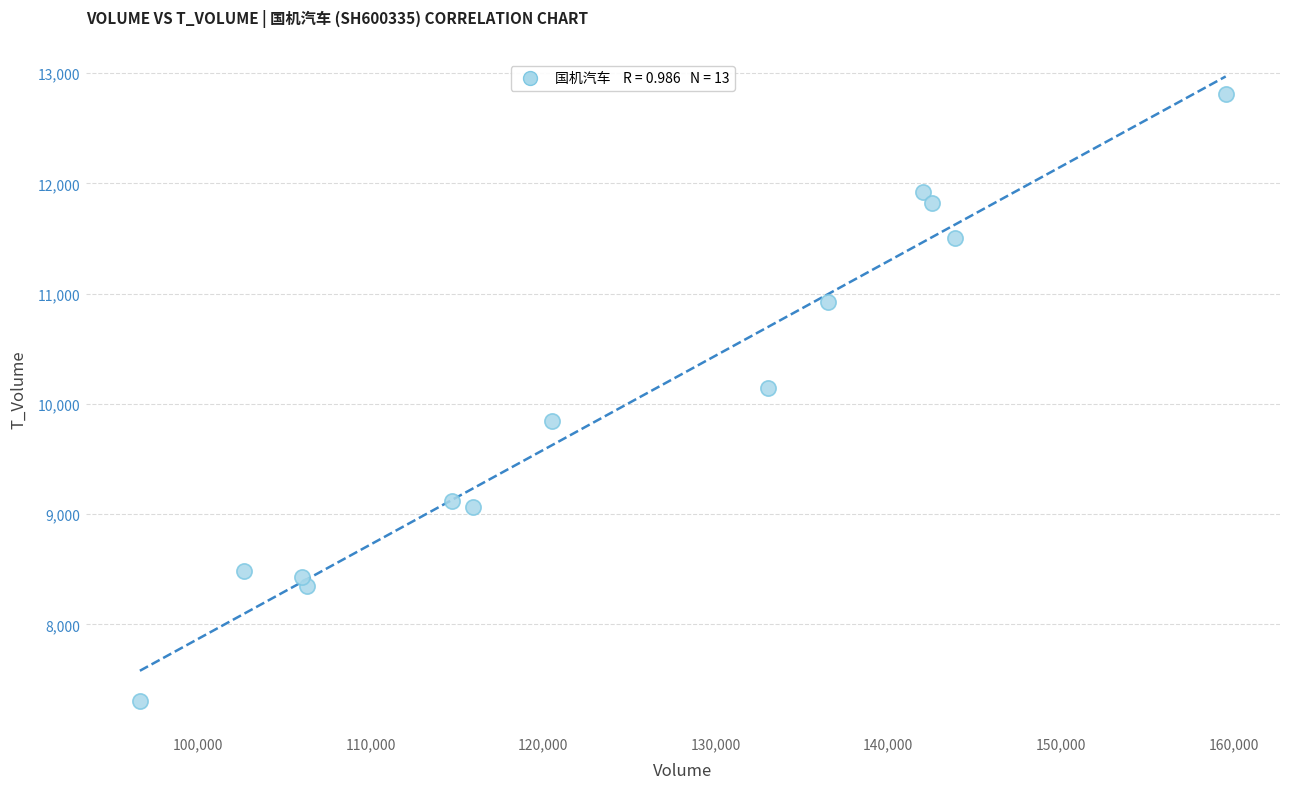

What Y value in the scatter plot is closest to 10057?

10148